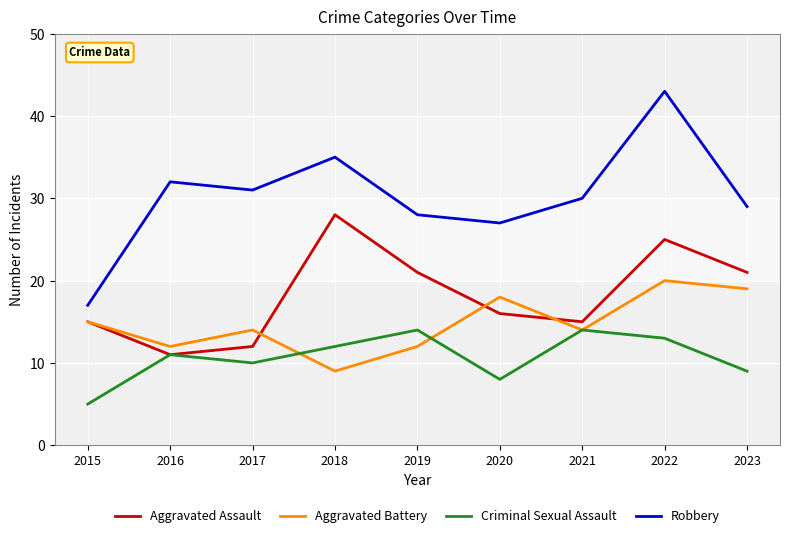

What is the spread (max minus min) of values at 2019?

16